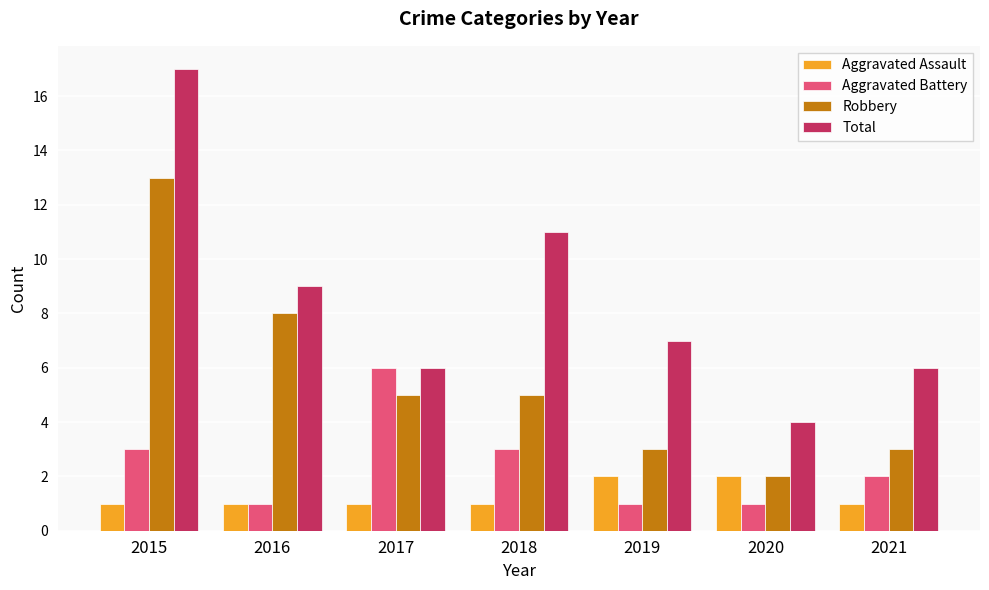

Reading left to right, list all the values displayed in this chart.

Aggravated Assault: 1	1	1	1	2	2	1
Aggravated Battery: 3	1	6	3	1	1	2
Robbery: 13	8	5	5	3	2	3
Total: 17	9	6	11	7	4	6